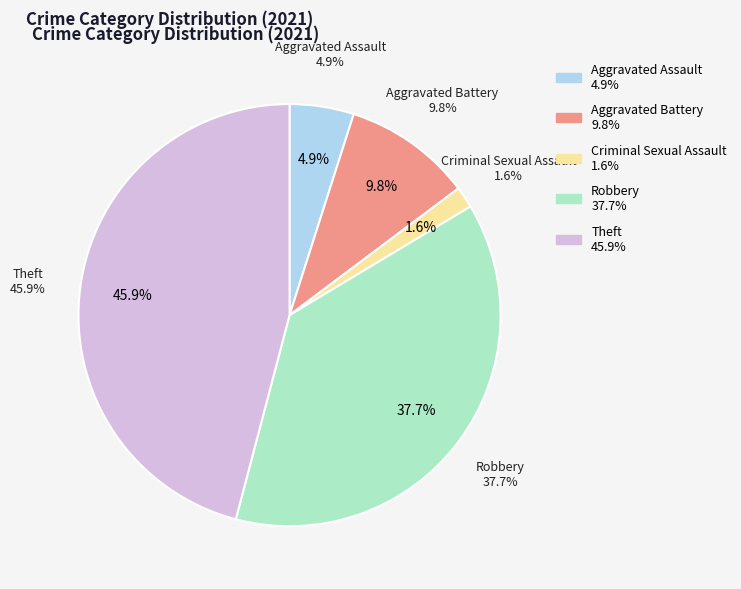

To the nearest percent, what is the difference between the Aggravated Assault and Robbery slice percentages?

33%